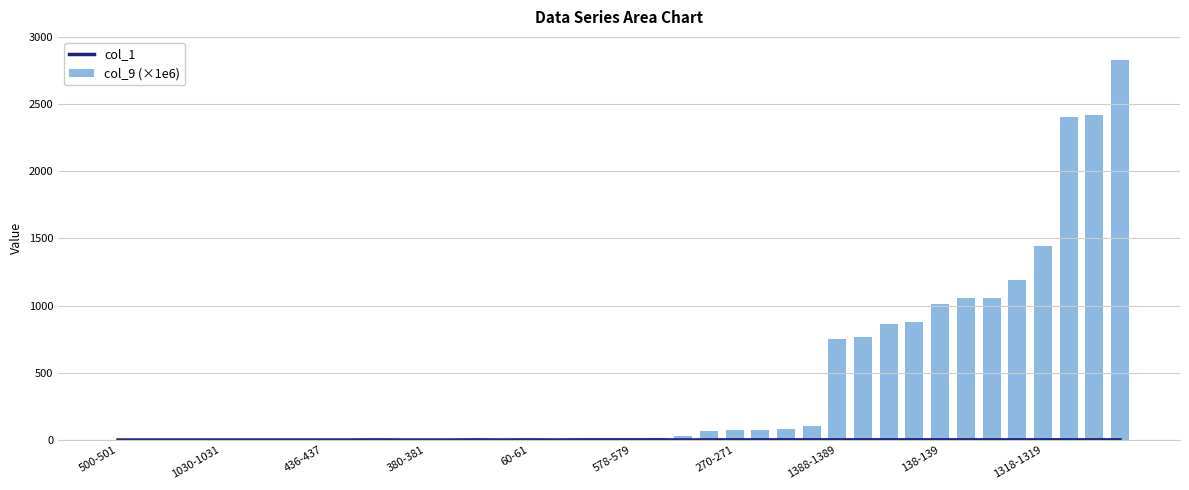

Between 13 and 35, which is larger?

35